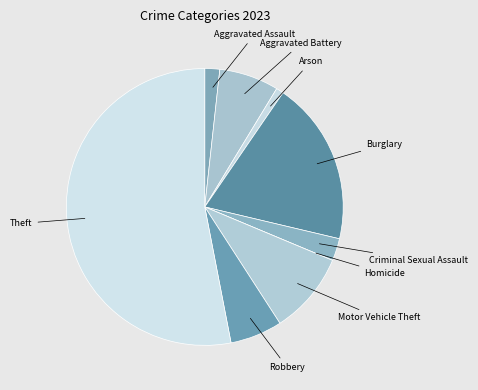

Is there a majority slice in this chart?

Yes